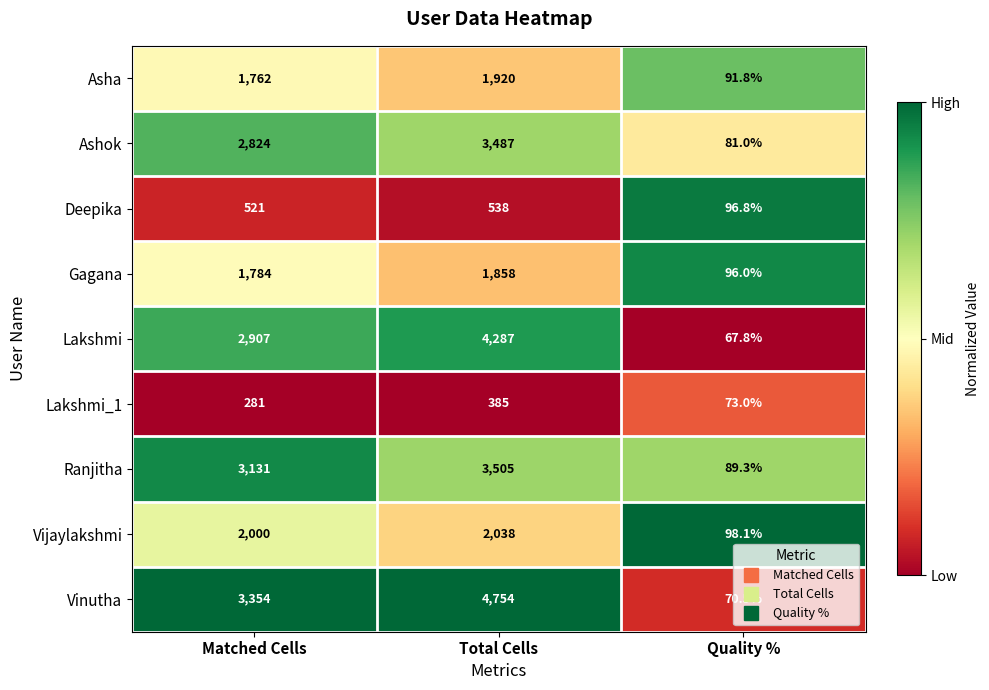

What is the greatest value displayed?

4754.0